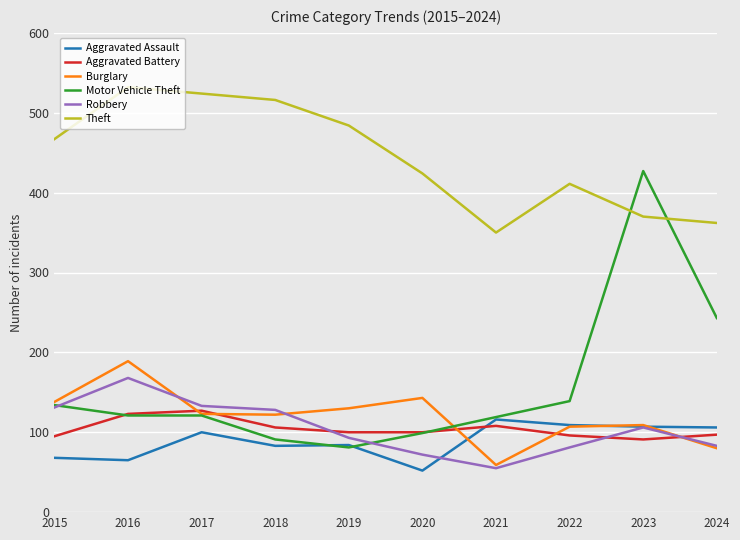

At which label is Motor Vehicle Theft closest to 254?

2024